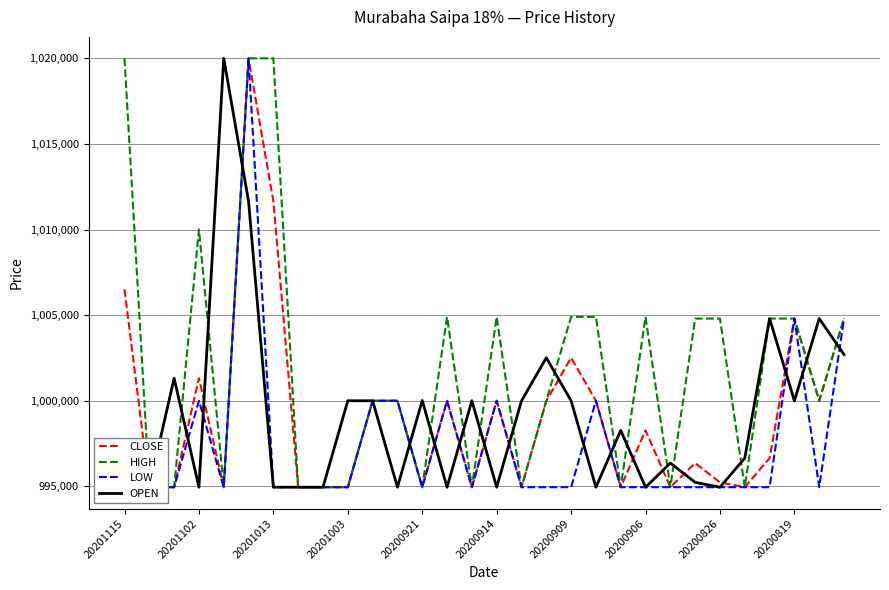

What are all the series names shown in the legend?

CLOSE, HIGH, LOW, OPEN